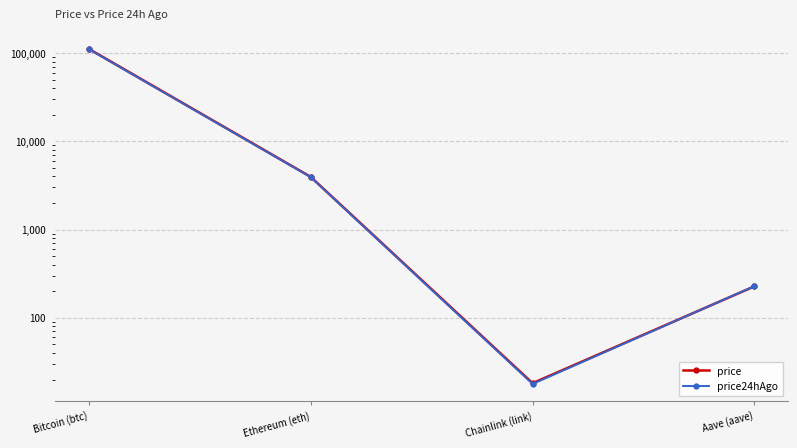

What is the average value of the price series?

28947.6